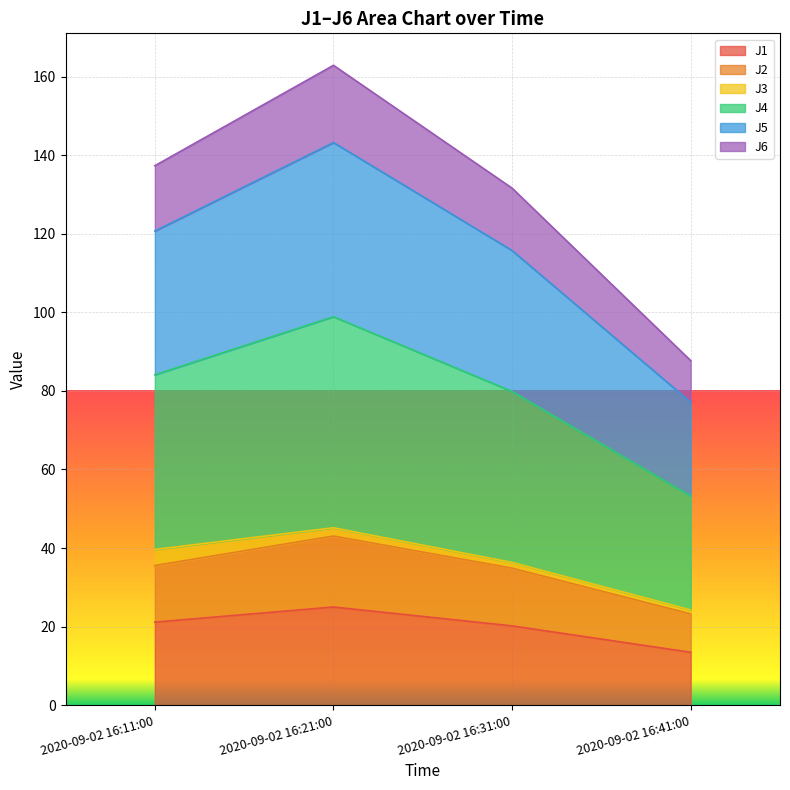

At which category is the sum across all series the highest?

2020-09-02 16:21:00